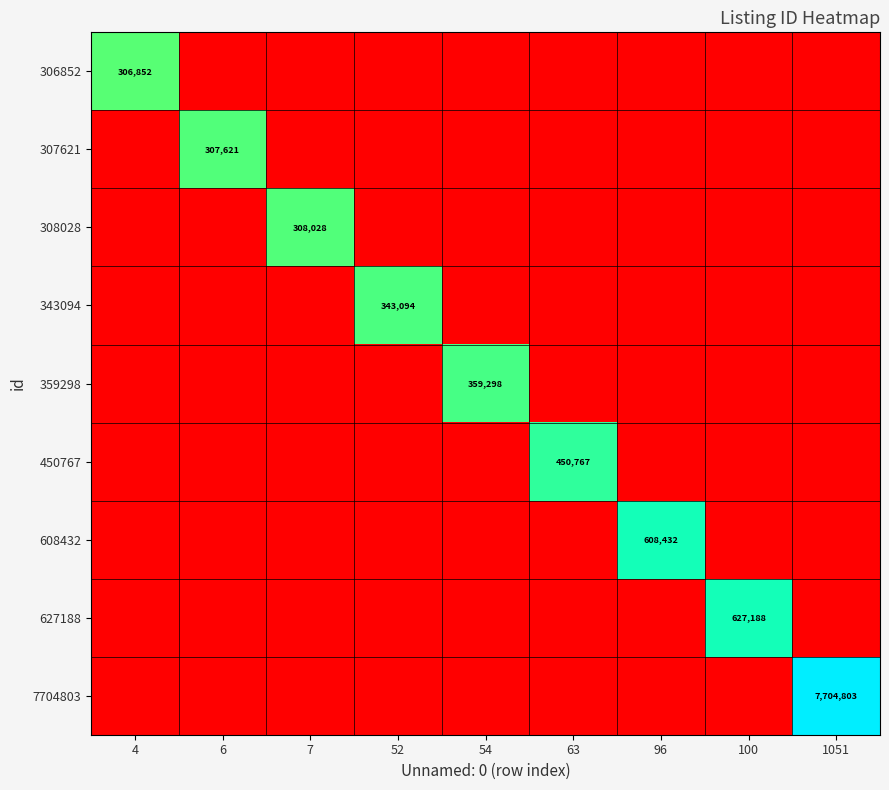

The 307621 series shows 307621 at 6. True or false?

True